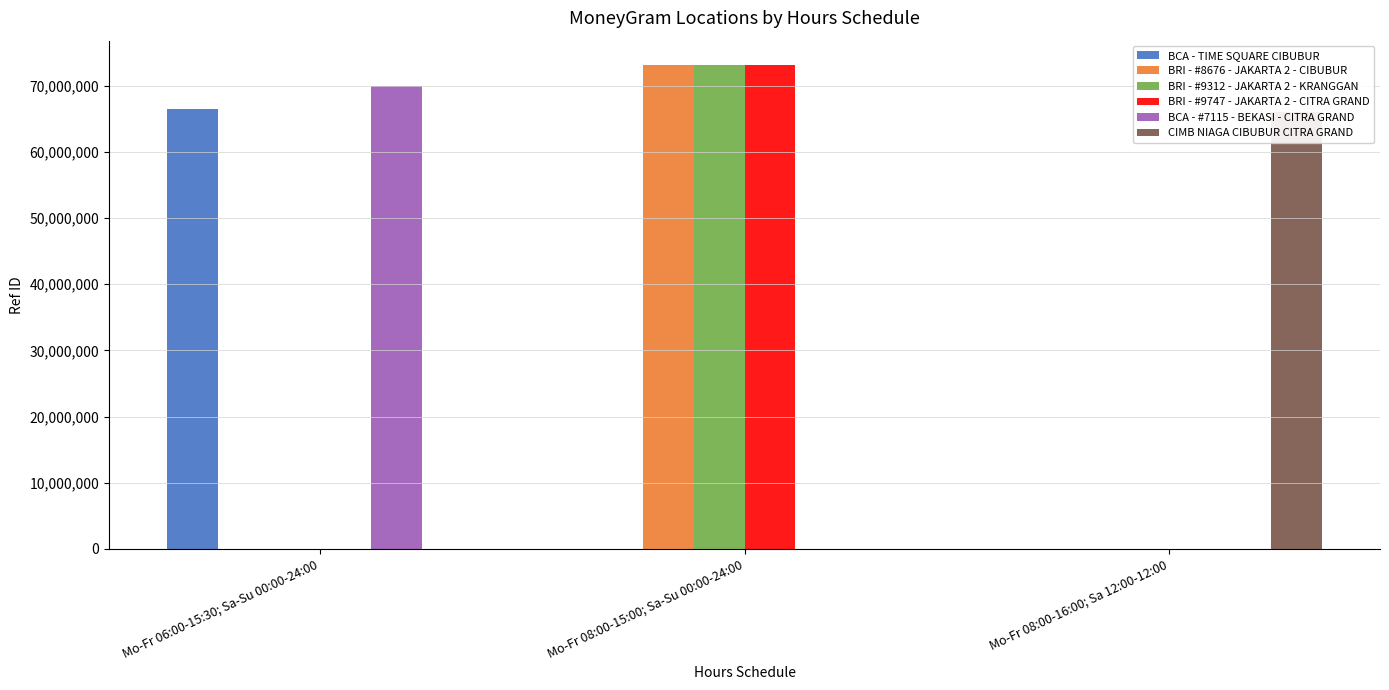

Does the chart contain any negative values?

No